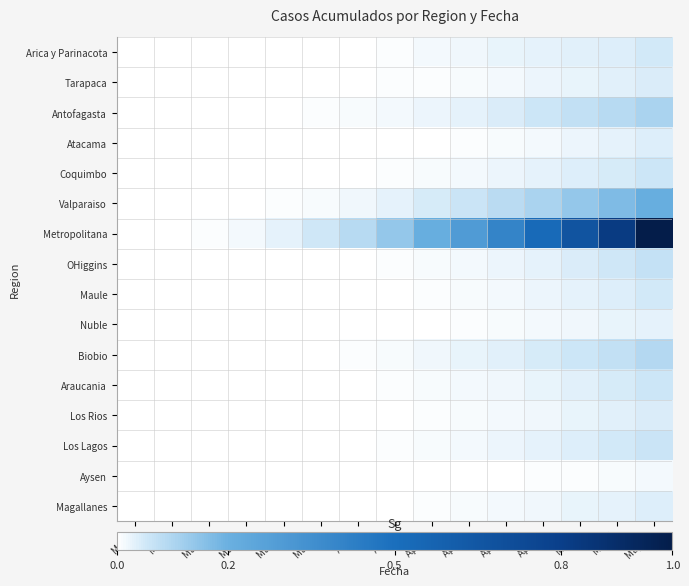

Rank the series by their maximum value, from lowest to highest.

Aysen, Nuble, Atacama, Magallanes, Los Rios, Tarapaca, Arica y Parinacota, Maule, Araucania, Coquimbo, Los Lagos, OHiggins, Biobio, Antofagasta, Valparaiso, Metropolitana